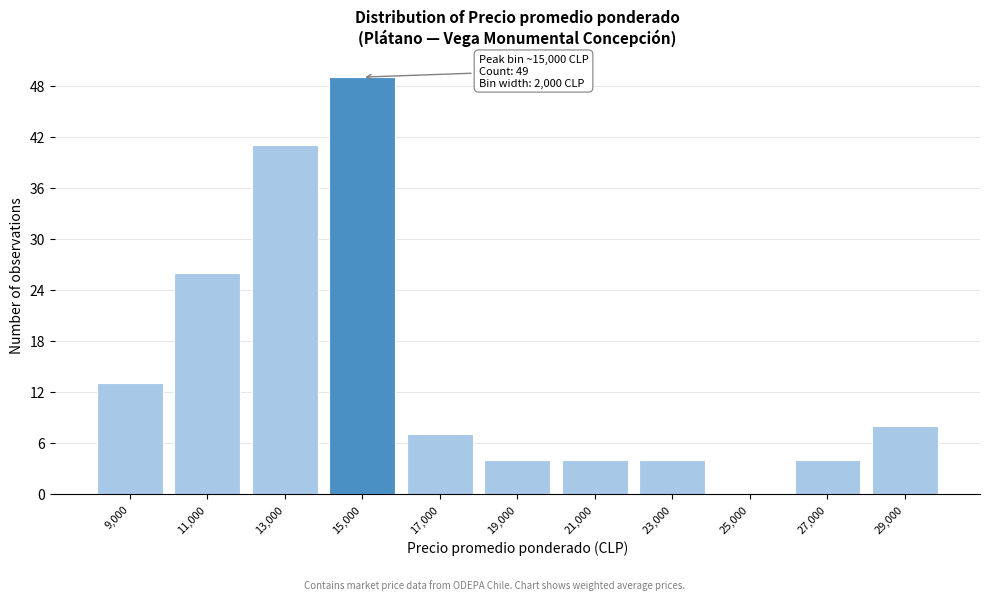

Reading left to right, extract all data points from this chart.

9,000=13	11,000=26	13,000=41	15,000=49	17,000=7	19,000=4	21,000=4	23,000=4	25,000=0	27,000=4	29,000=8